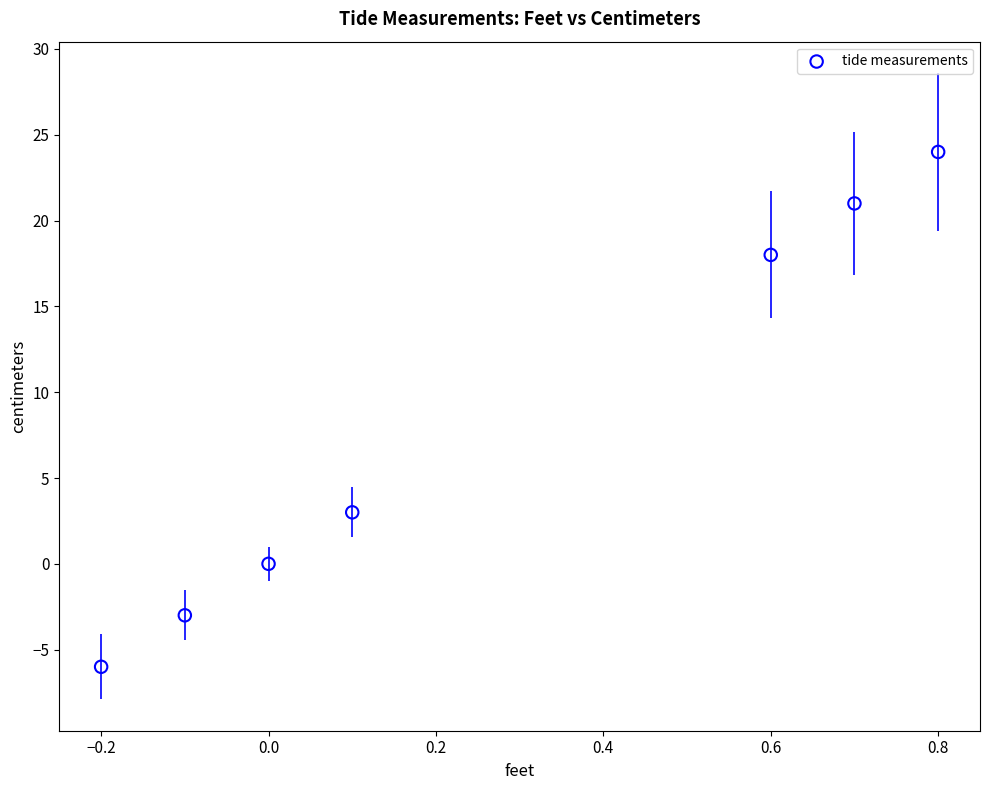

What is the range of Y values (max minus min)?

30